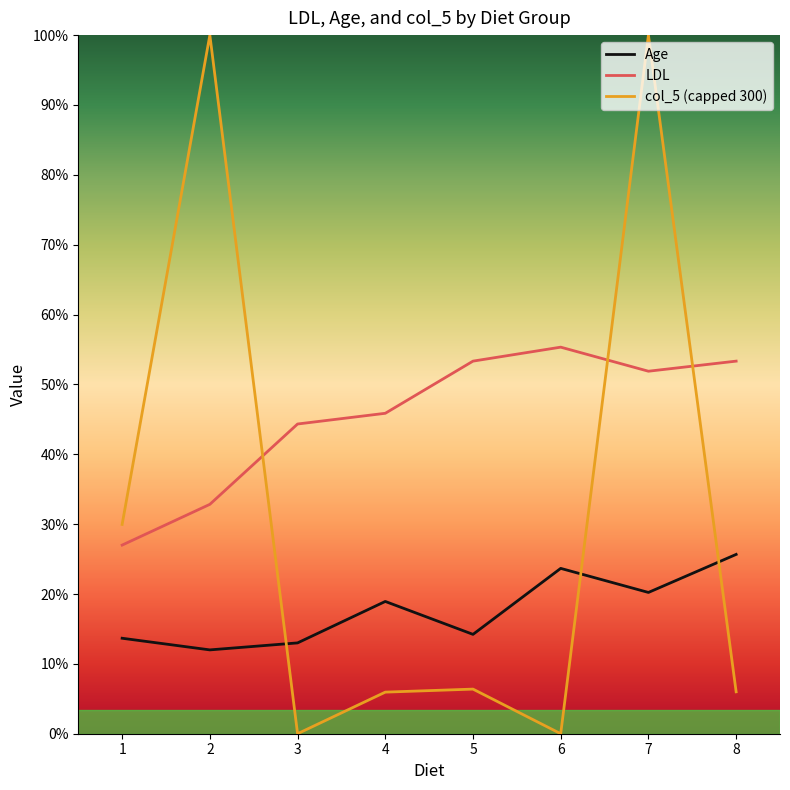

What are all the series names shown in the legend?

Age, LDL, col_5 (capped 300)